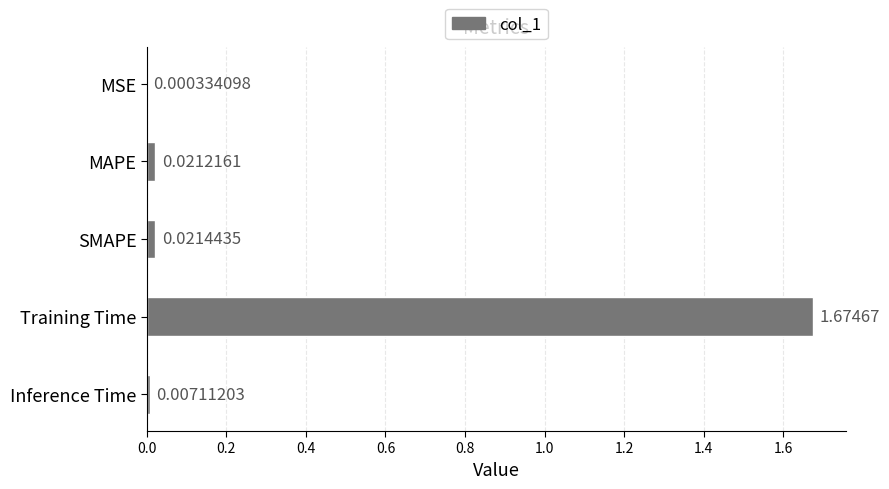

What is the average value?

0.3